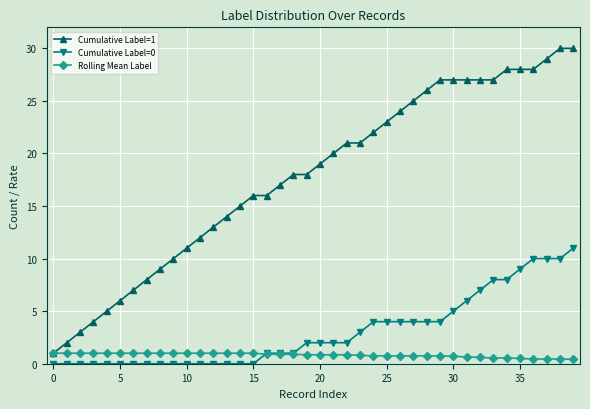

Which series has the largest total across all categories?

Cumulative Label=1